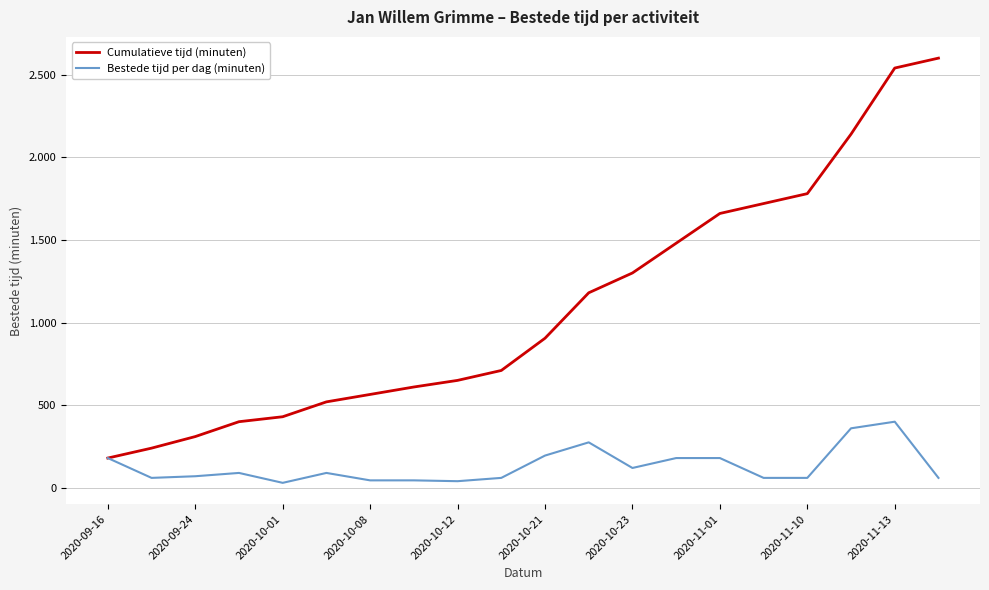

Which series has the largest range (max minus min)?

Cumulatieve tijd (minuten)